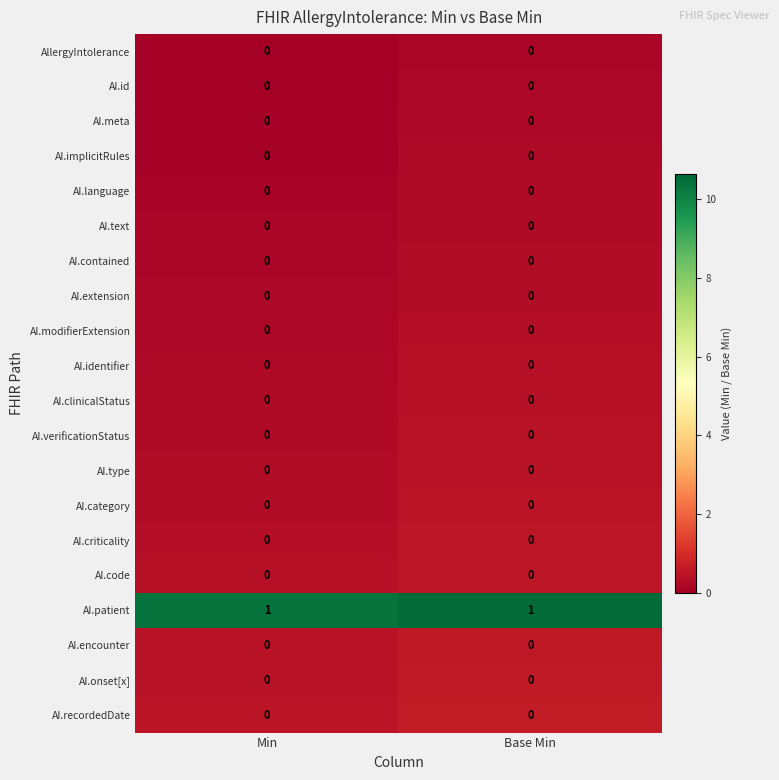

Which series has the largest total across all categories?

AI.patient